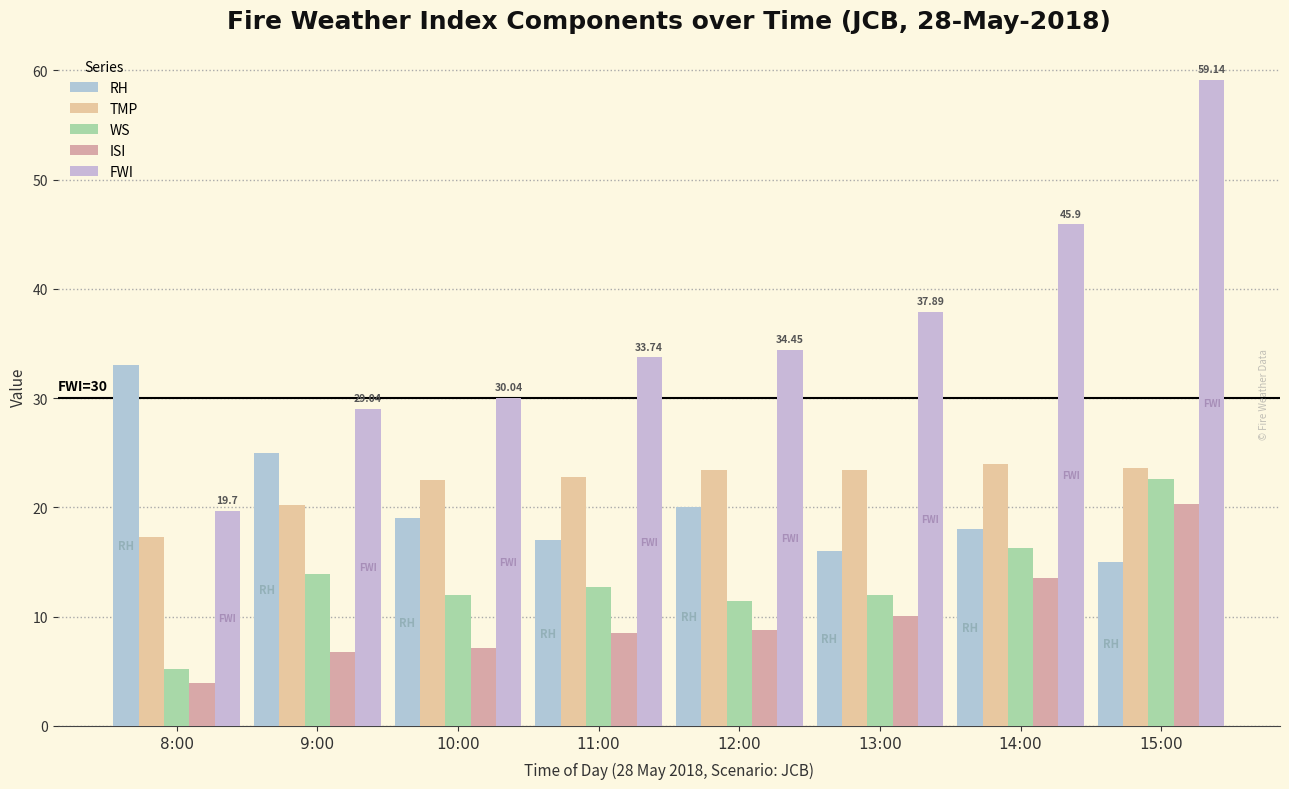

The FWI series shows 48.7 at 12:00. True or false?

False